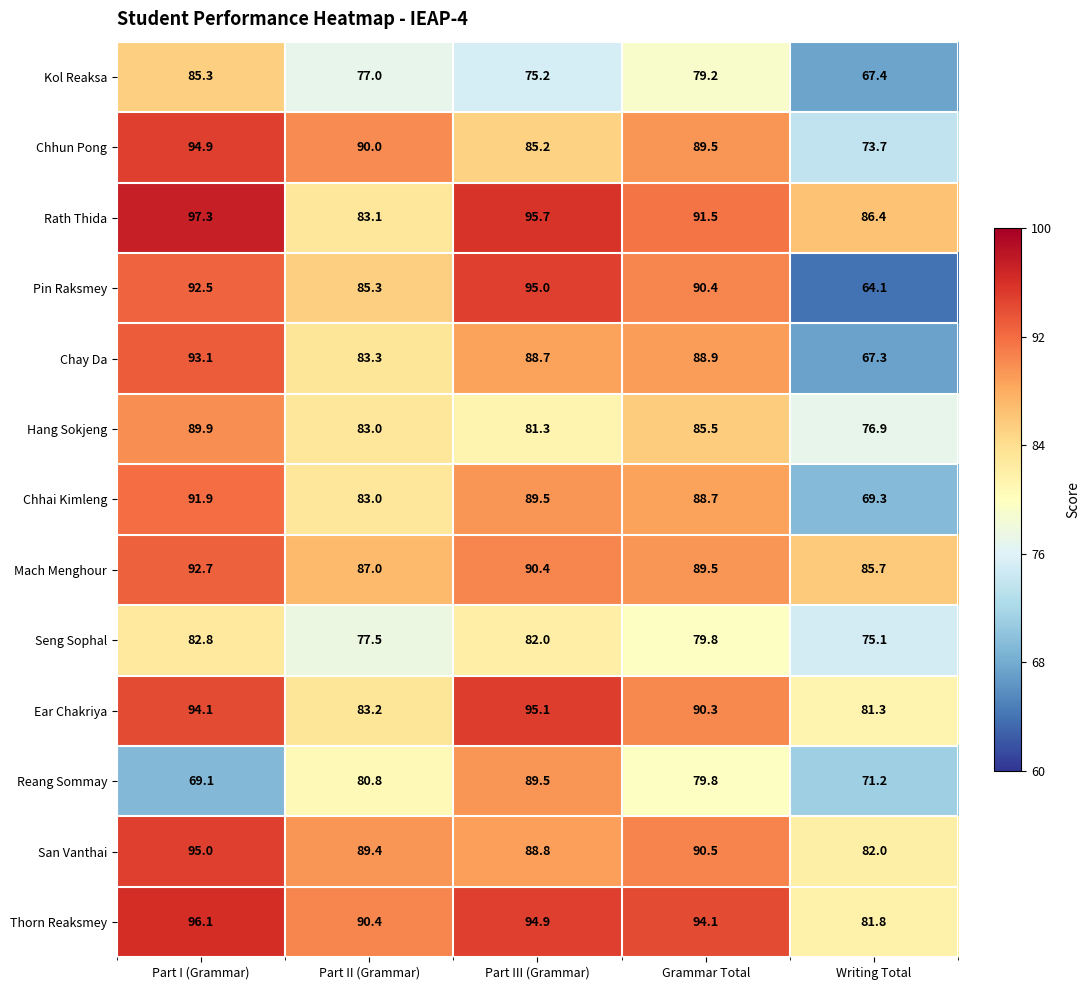

What is the difference between the maximum and minimum values in the Rath Thida series?

14.2